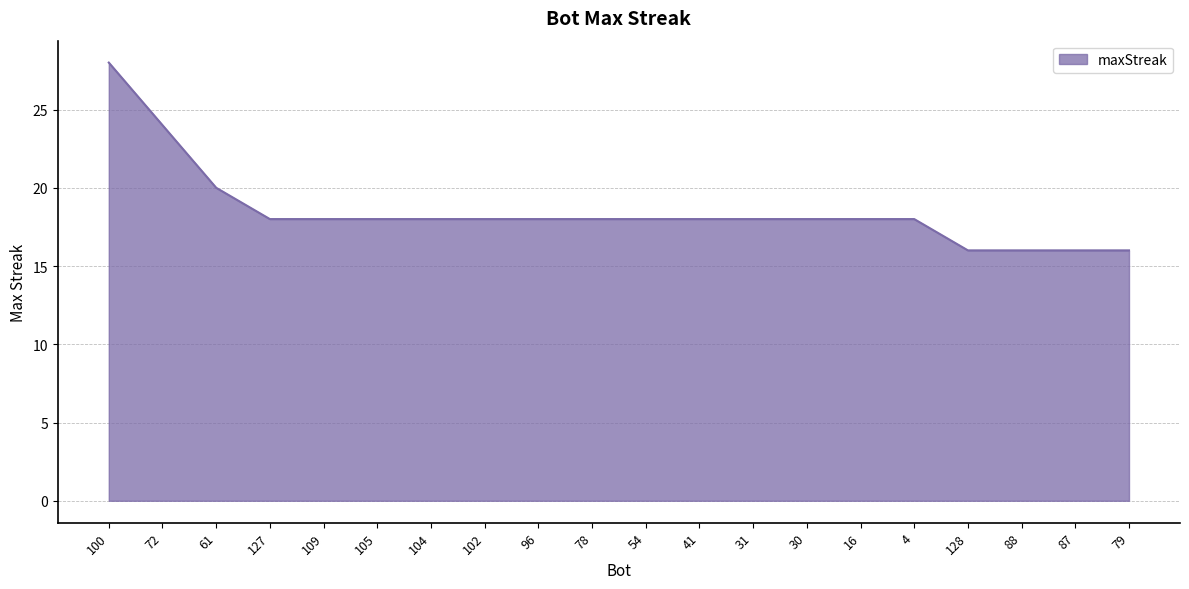

Is it true that the value at 100 is 46?

False